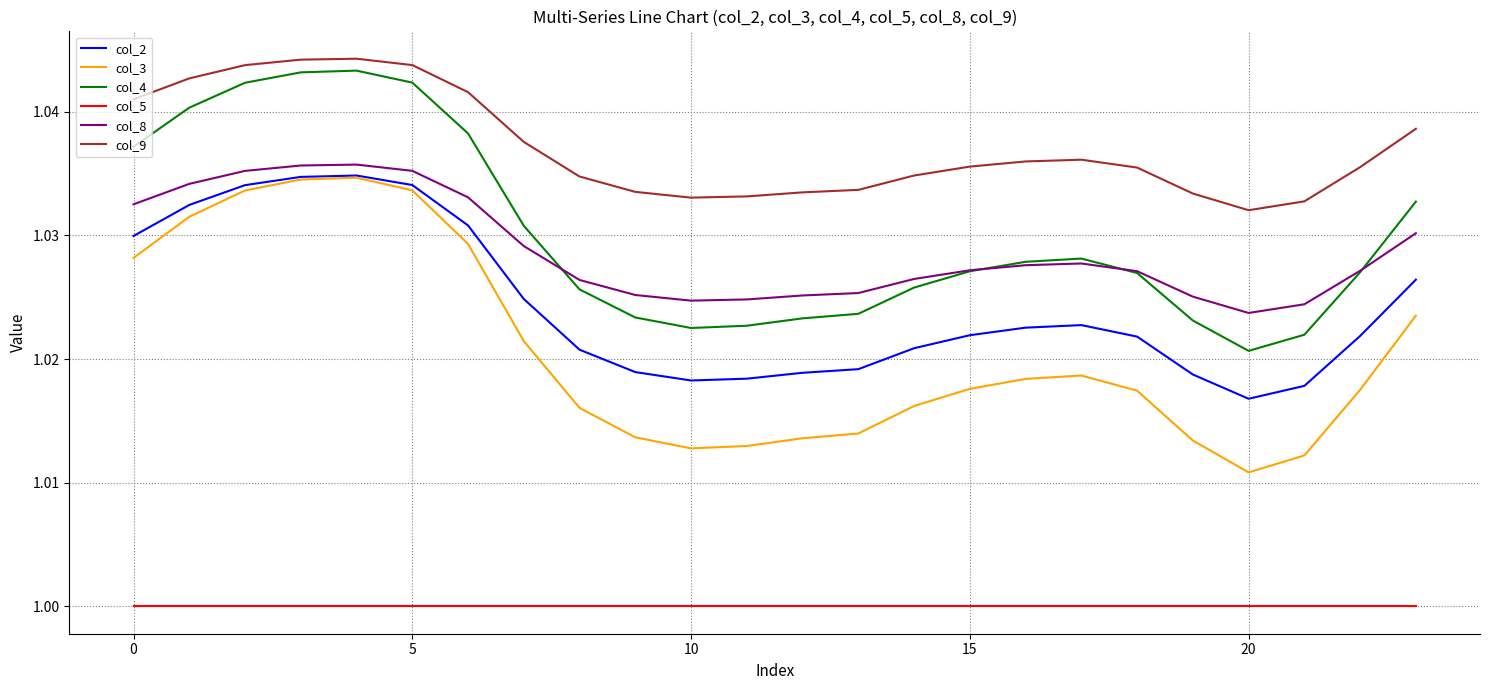

Which series has the widest spread of values?

col_3